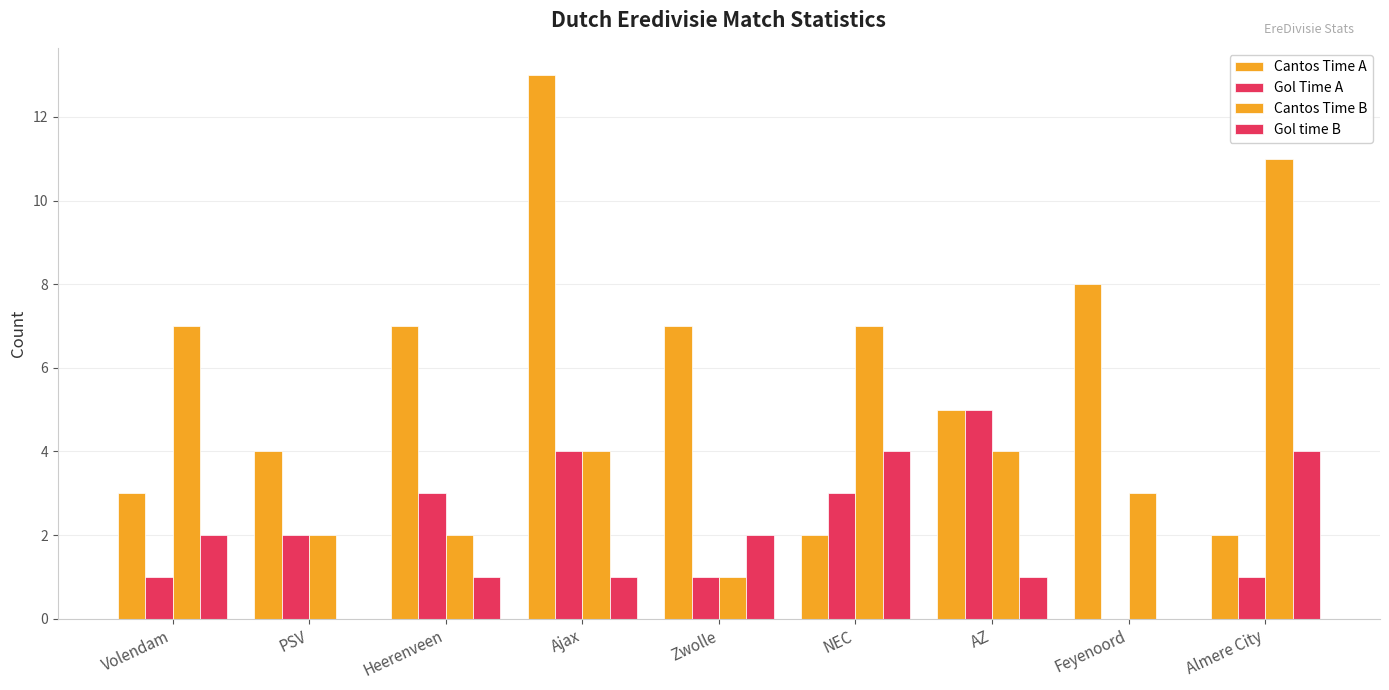

Reading left to right, extract all data points from this chart.

Cantos Time A: 3	4	7	13	7	2	5	8	2
Gol Time A: 1	2	3	4	1	3	5	0	1
Cantos Time B: 7	2	2	4	1	7	4	3	11
Gol time B: 2	0	1	1	2	4	1	0	4